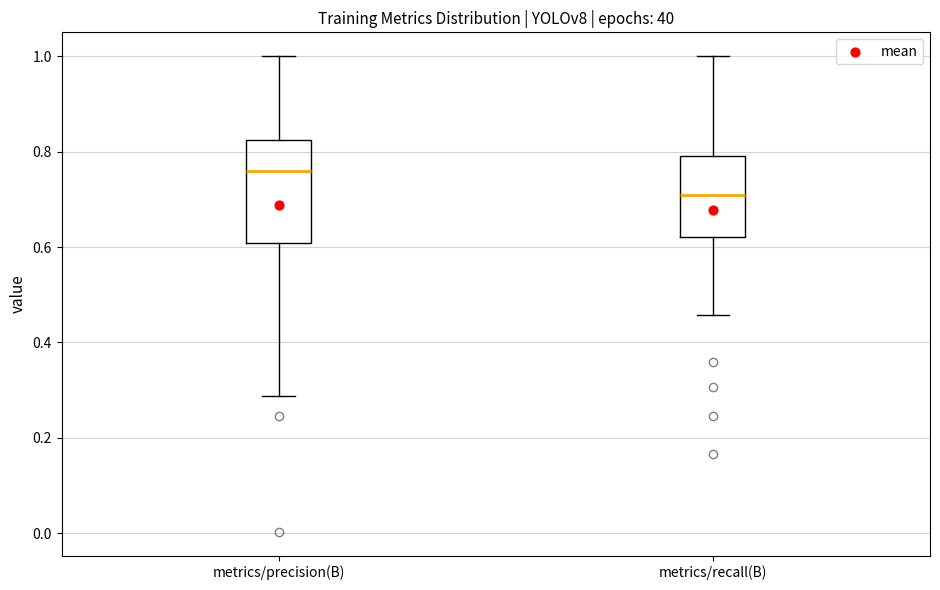

Which box's median line is the lowest?

metrics/recall(B)